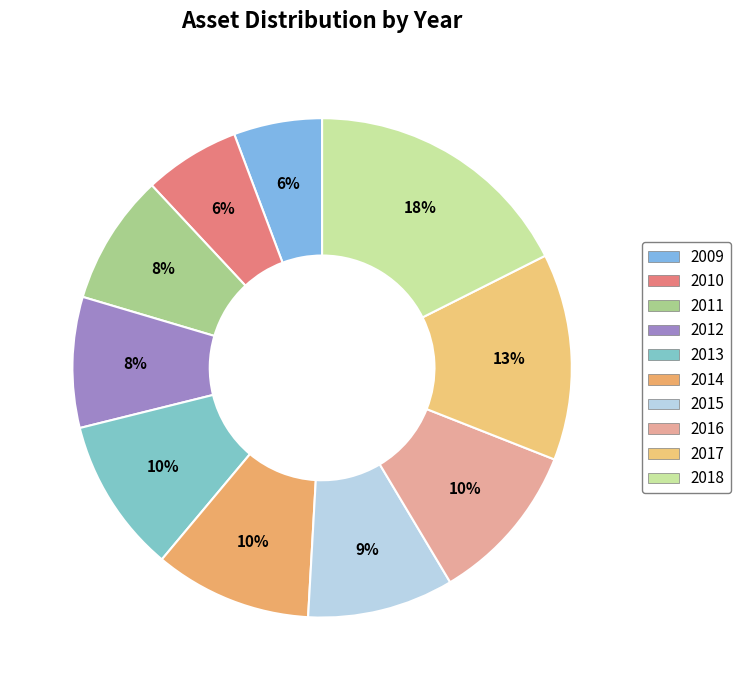

How many segments does this pie chart have?

10